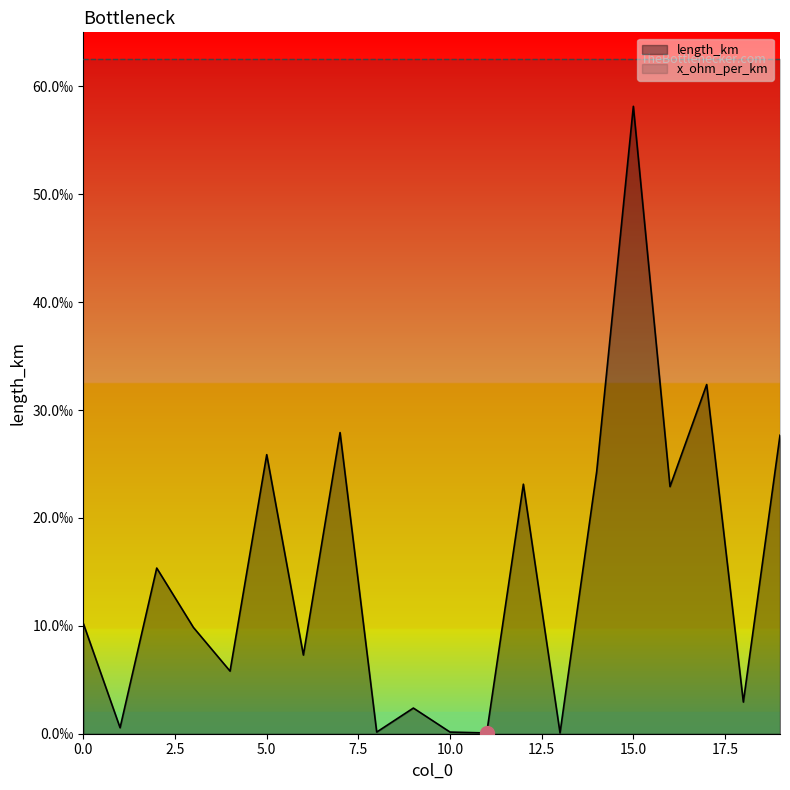

How many lines are shown in the chart?

1